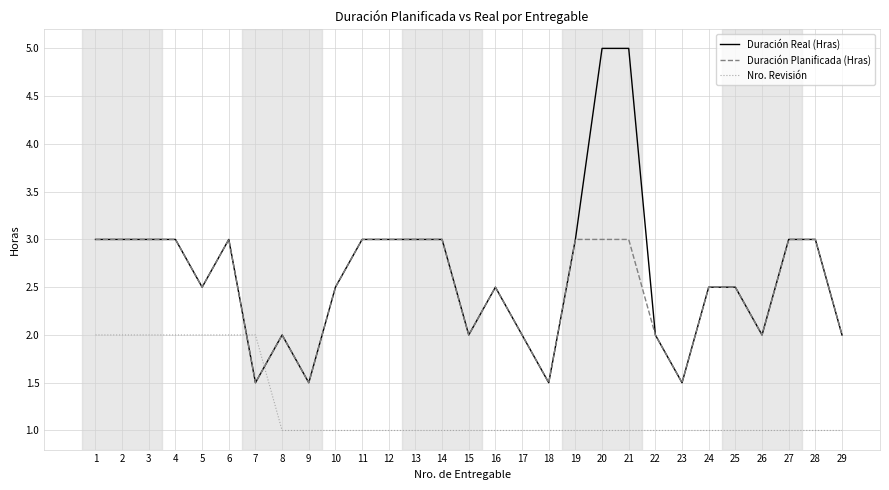

What is the greatest value displayed?

5.0